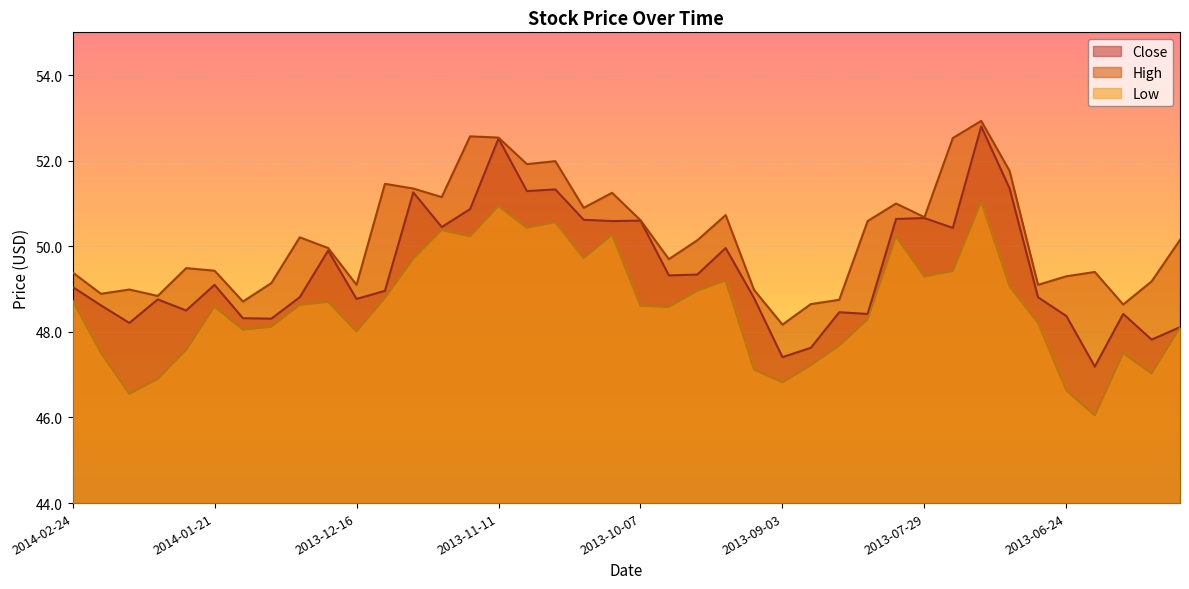

True or false: High has more than 2 points higher than both neighbors.

True